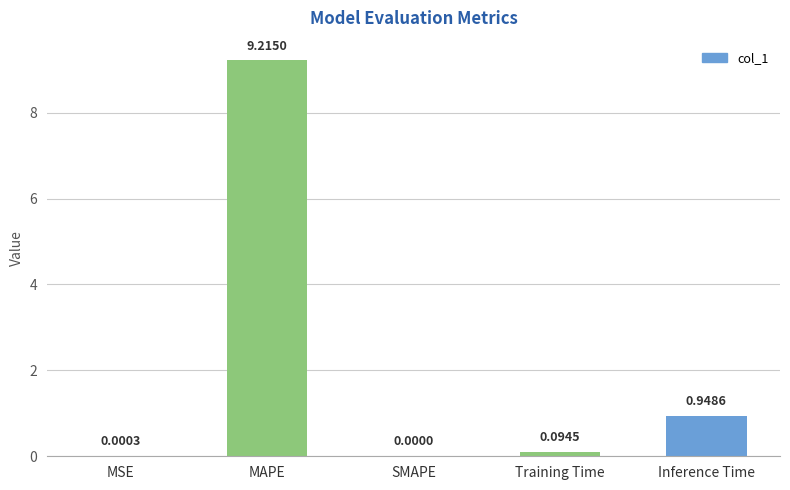

The value at MAPE is 15.2. True or false?

False